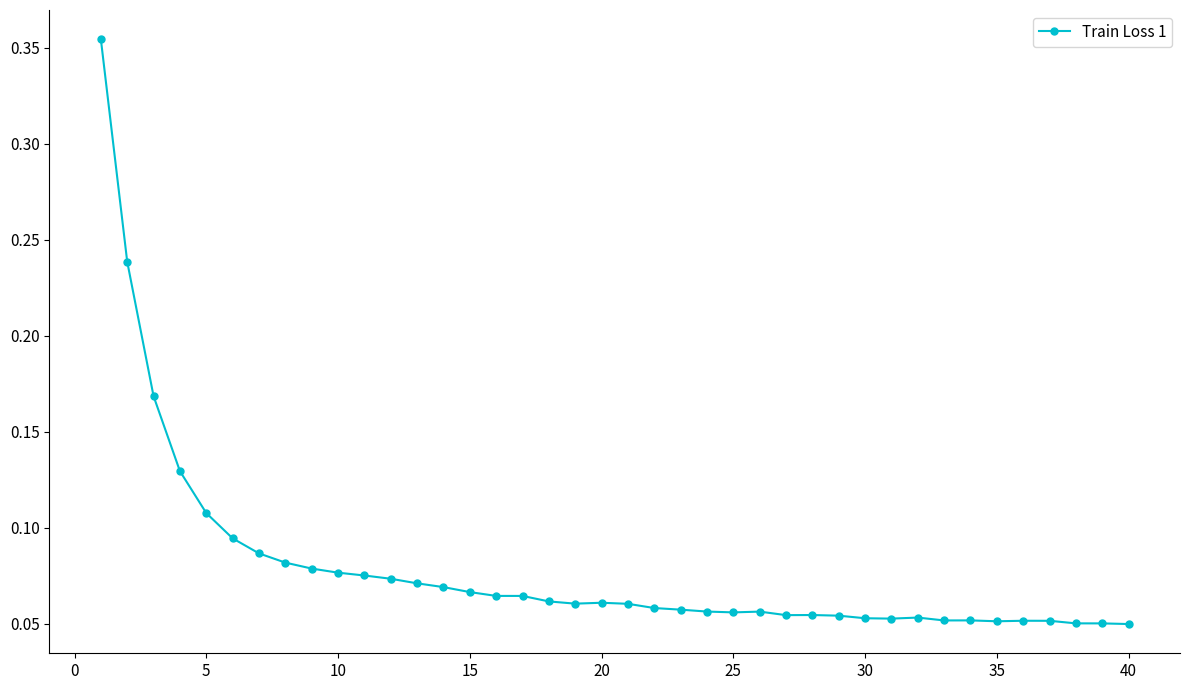

How many values are between 0 and 1?

40